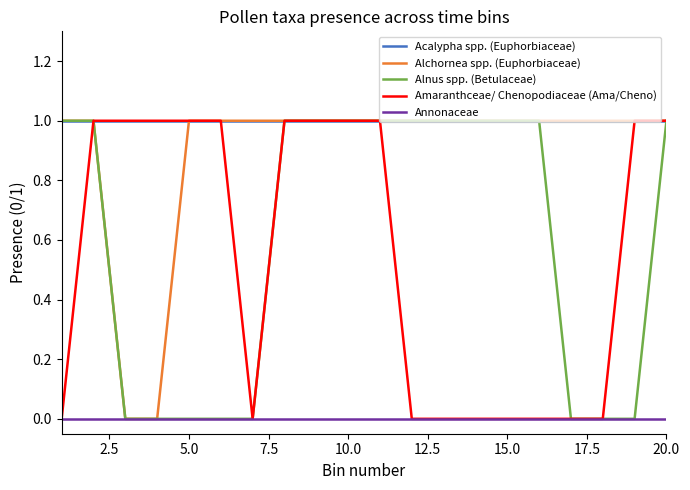

What is the highest value of the Amaranthceae/ Chenopodiaceae (Ama/Cheno) series?

1